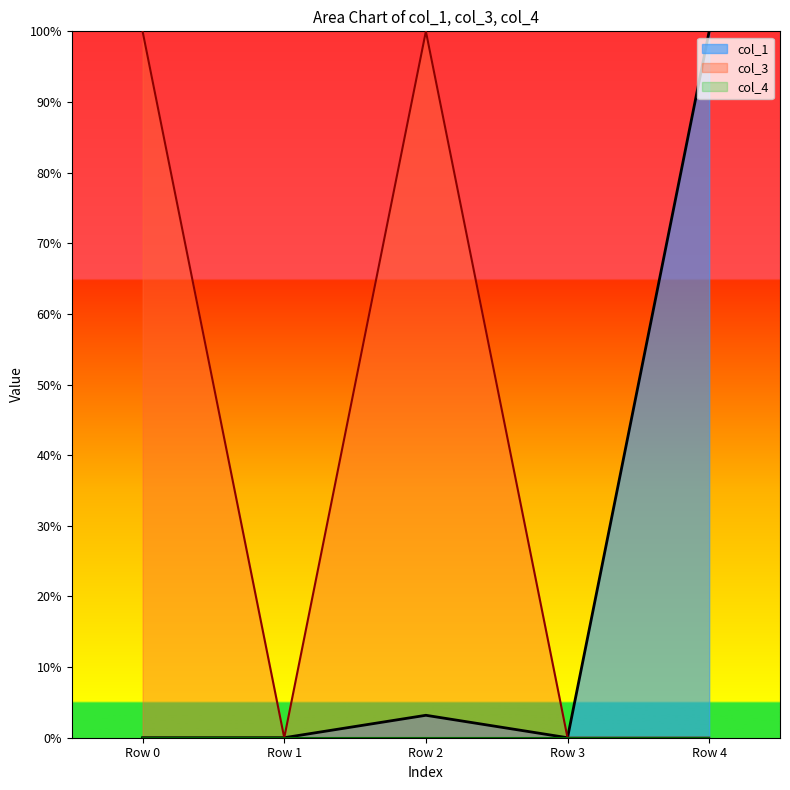

Between which two adjacent categories do col_1 and col_3 first intersect?

Row 3 and Row 4